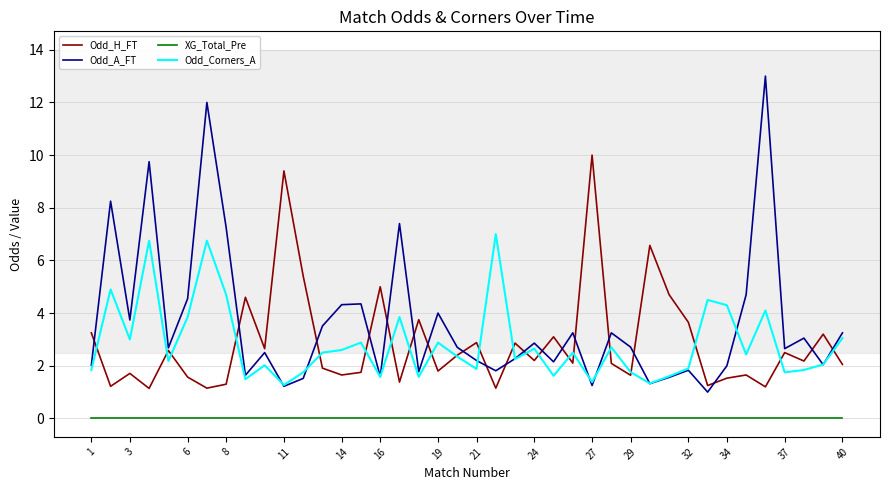

Which series has the widest spread of values?

Odd_A_FT